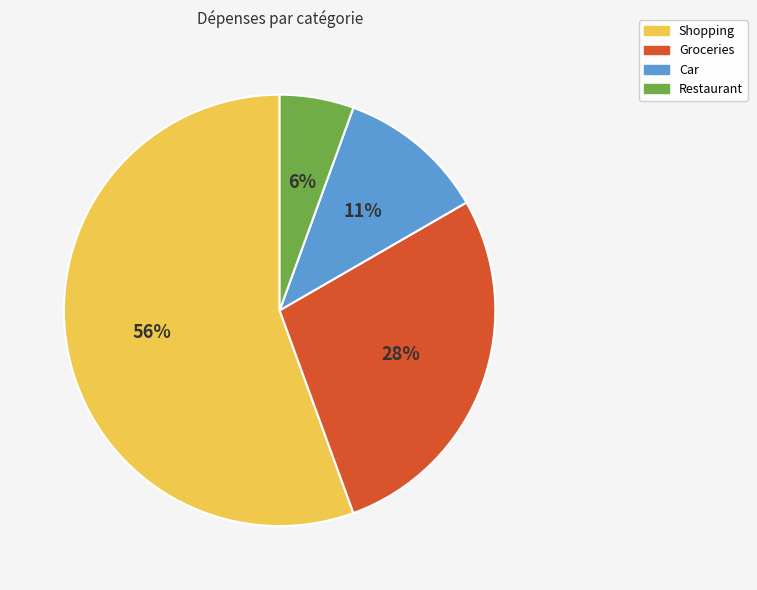

Which slice is the smallest?

Restaurant